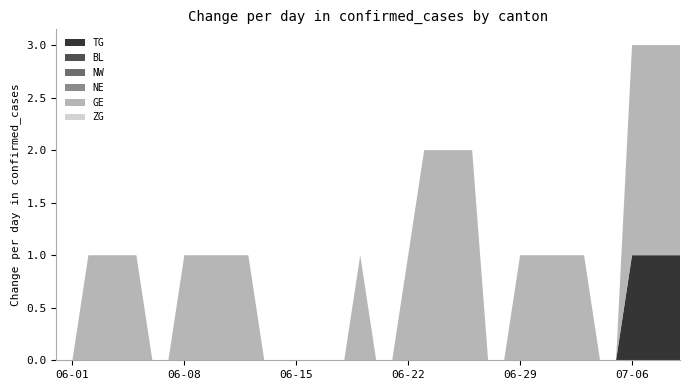

Reading right to left, transcribe all the data shown in this chart.

TG: 2020-07-09=1	2020-07-08=1	2020-07-07=1	2020-07-06=1	2020-07-05=0	2020-07-04=0	2020-07-03=0	2020-07-02=0	2020-07-01=0	2020-06-30=0	2020-06-29=0	2020-06-28=0	2020-06-27=0	2020-06-26=0	2020-06-25=0	2020-06-24=0	2020-06-23=0	2020-06-22=0	2020-06-21=0	2020-06-20=0	2020-06-19=0	2020-06-18=0	2020-06-17=0	2020-06-16=0	2020-06-15=0	2020-06-14=0	2020-06-13=0	2020-06-12=0	2020-06-11=0	2020-06-10=0	2020-06-09=0	2020-06-08=0	2020-06-07=0	2020-06-06=0	2020-06-05=0	2020-06-04=0	2020-06-03=0	2020-06-02=0	2020-06-01=0	2020-05-31=0
BL: 2020-07-09=0	2020-07-08=0	2020-07-07=0	2020-07-06=0	2020-07-05=0	2020-07-04=0	2020-07-03=0	2020-07-02=0	2020-07-01=0	2020-06-30=0	2020-06-29=0	2020-06-28=0	2020-06-27=0	2020-06-26=0	2020-06-25=0	2020-06-24=0	2020-06-23=0	2020-06-22=0	2020-06-21=0	2020-06-20=0	2020-06-19=0	2020-06-18=0	2020-06-17=0	2020-06-16=0	2020-06-15=0	2020-06-14=0	2020-06-13=0	2020-06-12=0	2020-06-11=0	2020-06-10=0	2020-06-09=0	2020-06-08=0	2020-06-07=0	2020-06-06=0	2020-06-05=0	2020-06-04=0	2020-06-03=0	2020-06-02=0	2020-06-01=0	2020-05-31=0
NW: 2020-07-09=0	2020-07-08=0	2020-07-07=0	2020-07-06=0	2020-07-05=0	2020-07-04=0	2020-07-03=0	2020-07-02=0	2020-07-01=0	2020-06-30=0	2020-06-29=0	2020-06-28=0	2020-06-27=0	2020-06-26=0	2020-06-25=0	2020-06-24=0	2020-06-23=0	2020-06-22=0	2020-06-21=0	2020-06-20=0	2020-06-19=0	2020-06-18=0	2020-06-17=0	2020-06-16=0	2020-06-15=0	2020-06-14=0	2020-06-13=0	2020-06-12=0	2020-06-11=0	2020-06-10=0	2020-06-09=0	2020-06-08=0	2020-06-07=0	2020-06-06=0	2020-06-05=0	2020-06-04=0	2020-06-03=0	2020-06-02=0	2020-06-01=0	2020-05-31=0
NE: 2020-07-09=0	2020-07-08=0	2020-07-07=0	2020-07-06=0	2020-07-05=0	2020-07-04=0	2020-07-03=0	2020-07-02=0	2020-07-01=0	2020-06-30=0	2020-06-29=0	2020-06-28=0	2020-06-27=0	2020-06-26=0	2020-06-25=0	2020-06-24=0	2020-06-23=0	2020-06-22=0	2020-06-21=0	2020-06-20=0	2020-06-19=0	2020-06-18=0	2020-06-17=0	2020-06-16=0	2020-06-15=0	2020-06-14=0	2020-06-13=0	2020-06-12=0	2020-06-11=0	2020-06-10=0	2020-06-09=0	2020-06-08=0	2020-06-07=0	2020-06-06=0	2020-06-05=0	2020-06-04=0	2020-06-03=0	2020-06-02=0	2020-06-01=0	2020-05-31=0
GE: 2020-07-09=2	2020-07-08=2	2020-07-07=2	2020-07-06=2	2020-07-05=0	2020-07-04=0	2020-07-03=1	2020-07-02=1	2020-07-01=1	2020-06-30=1	2020-06-29=1	2020-06-28=0	2020-06-27=0	2020-06-26=2	2020-06-25=2	2020-06-24=2	2020-06-23=2	2020-06-22=1	2020-06-21=0	2020-06-20=0	2020-06-19=1	2020-06-18=0	2020-06-17=0	2020-06-16=0	2020-06-15=0	2020-06-14=0	2020-06-13=0	2020-06-12=1	2020-06-11=1	2020-06-10=1	2020-06-09=1	2020-06-08=1	2020-06-07=0	2020-06-06=0	2020-06-05=1	2020-06-04=1	2020-06-03=1	2020-06-02=1	2020-06-01=0	2020-05-31=0
ZG: 2020-07-09=0	2020-07-08=0	2020-07-07=0	2020-07-06=0	2020-07-05=0	2020-07-04=0	2020-07-03=0	2020-07-02=0	2020-07-01=0	2020-06-30=0	2020-06-29=0	2020-06-28=0	2020-06-27=0	2020-06-26=0	2020-06-25=0	2020-06-24=0	2020-06-23=0	2020-06-22=0	2020-06-21=0	2020-06-20=0	2020-06-19=0	2020-06-18=0	2020-06-17=0	2020-06-16=0	2020-06-15=0	2020-06-14=0	2020-06-13=0	2020-06-12=0	2020-06-11=0	2020-06-10=0	2020-06-09=0	2020-06-08=0	2020-06-07=0	2020-06-06=0	2020-06-05=0	2020-06-04=0	2020-06-03=0	2020-06-02=0	2020-06-01=0	2020-05-31=0